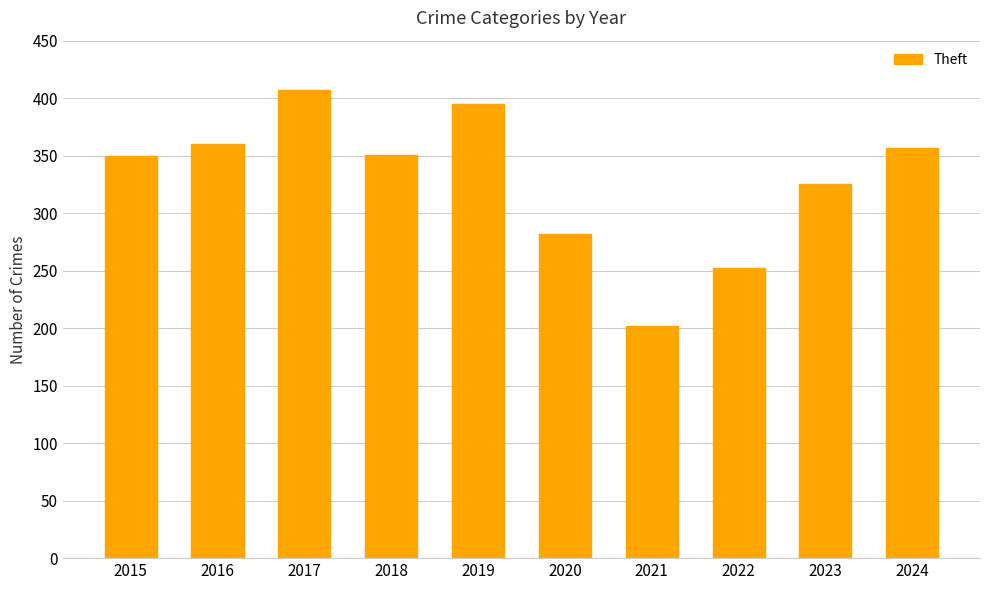

Which category has the highest value across all series?

2017